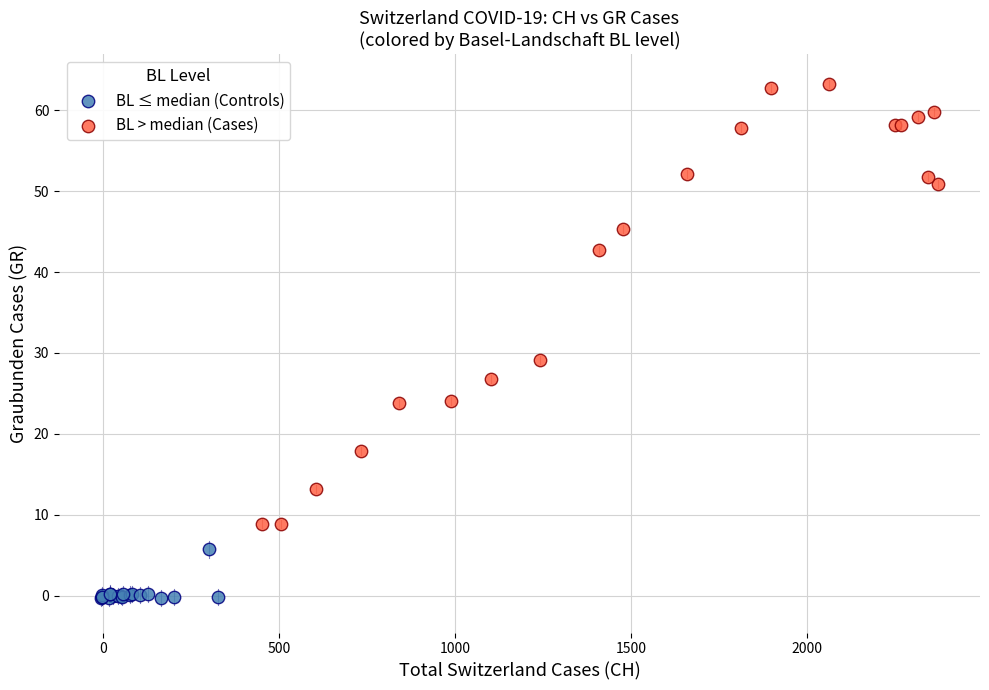

Which series contains the lowest Y value?

BL ≤ median (Controls)